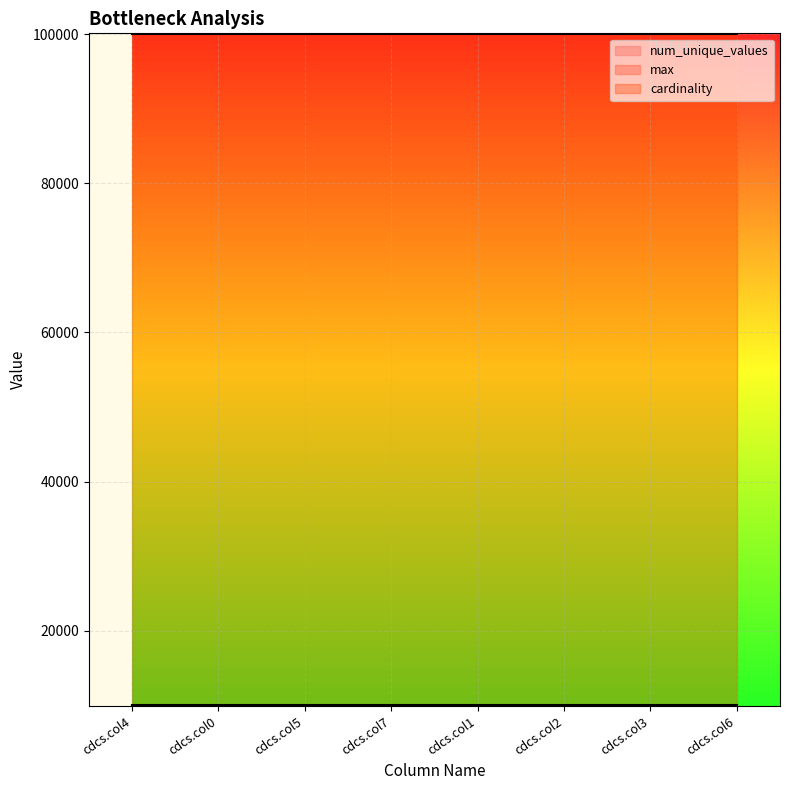

At cdcs.col1, list the series in order from largest to smallest.

cardinality, num_unique_values, max